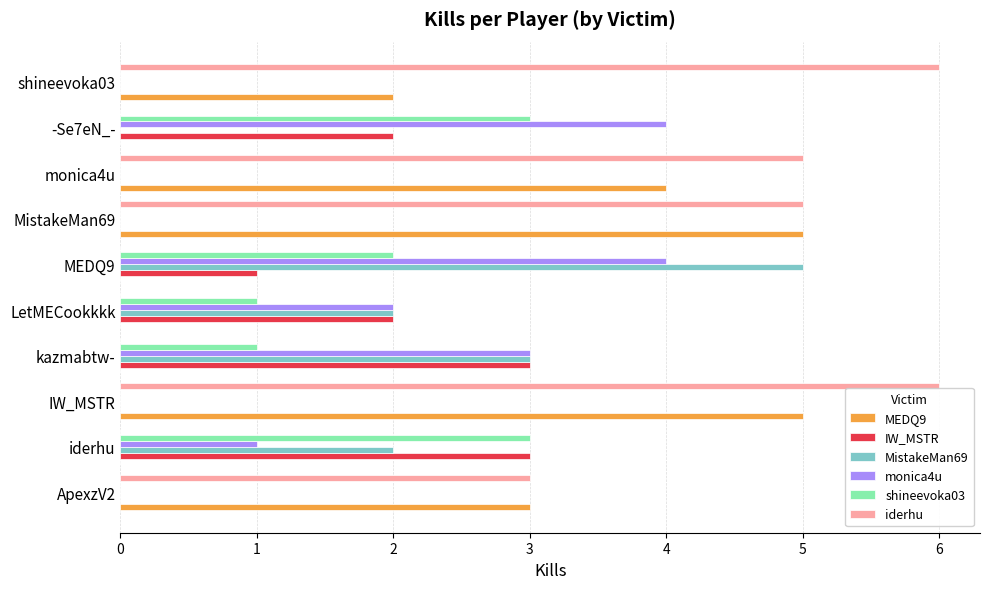

What is the maximum value shown in the chart?

6